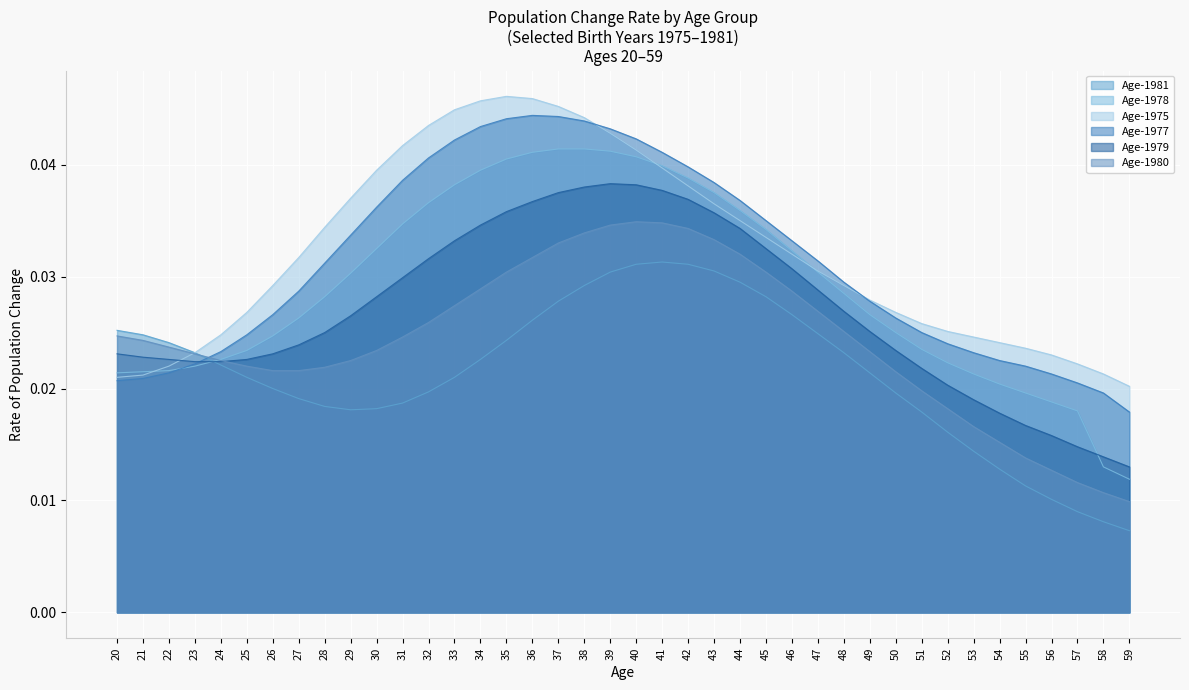

True or false: Age-1978 has a value of 0.0 at 24.

True